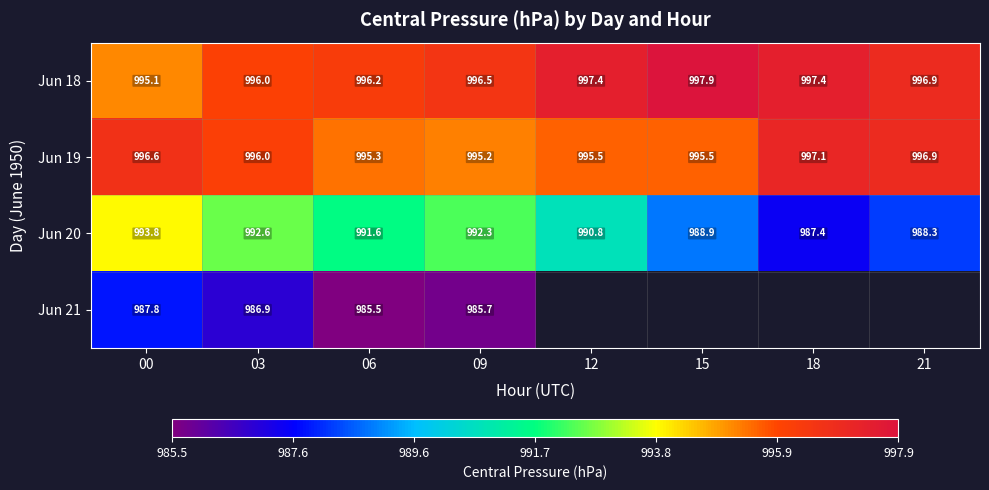

Rank the categories by Jun 19 value from lowest to highest.

09, 06, 12, 15, 03, 00, 21, 18